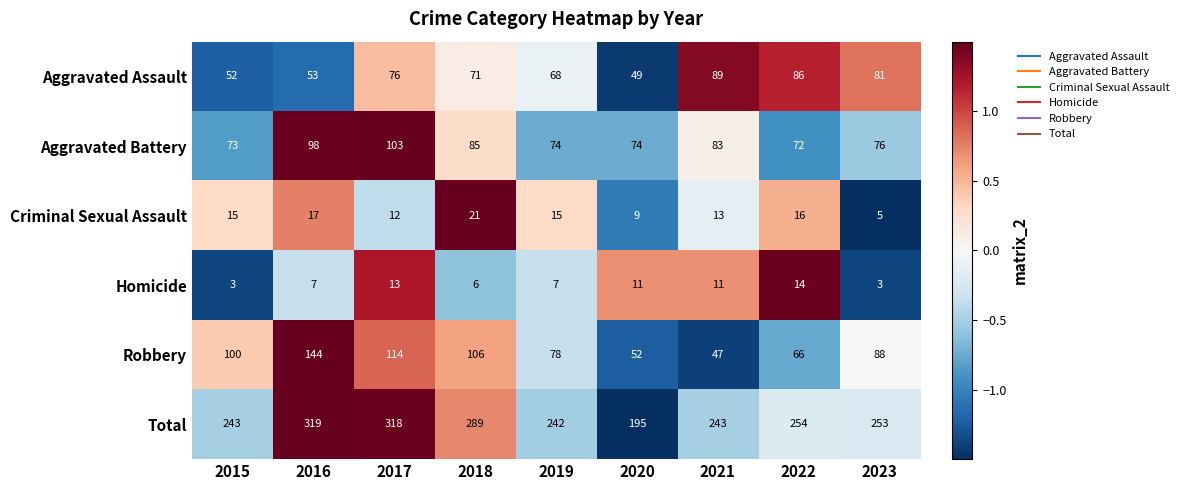

Rank the series by their maximum value, from lowest to highest.

Homicide, Criminal Sexual Assault, Aggravated Assault, Aggravated Battery, Robbery, Total